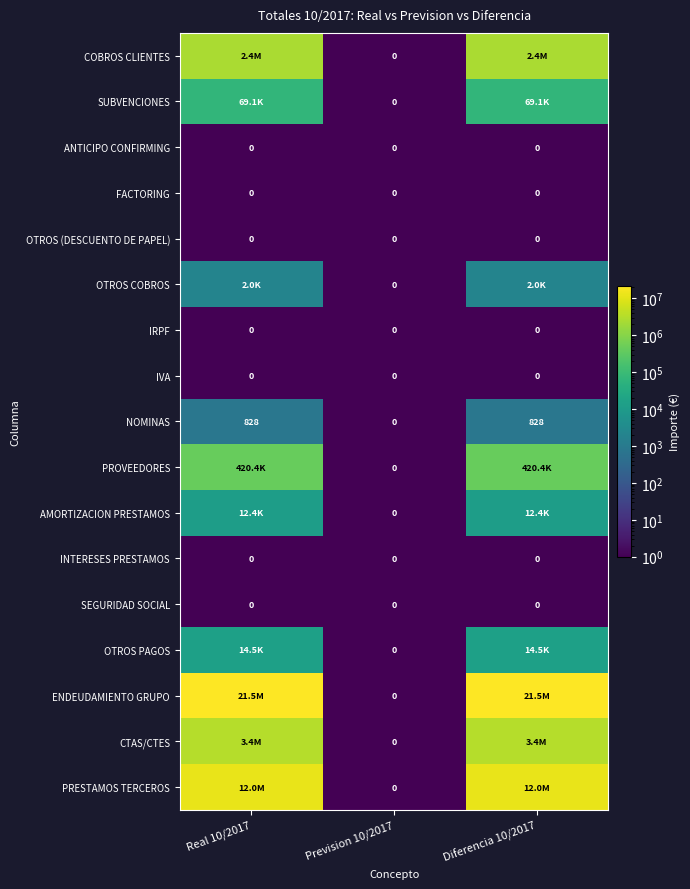

Which category has the lowest value in the IRPF series?

Real 10/2017